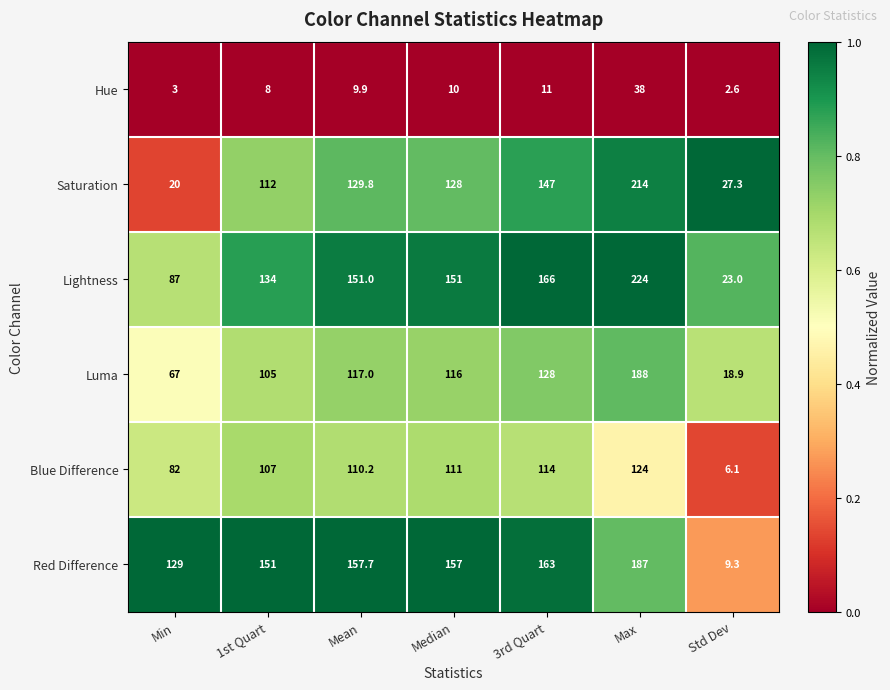

Which series changed the most between Mean and 3rd Quart?

Saturation